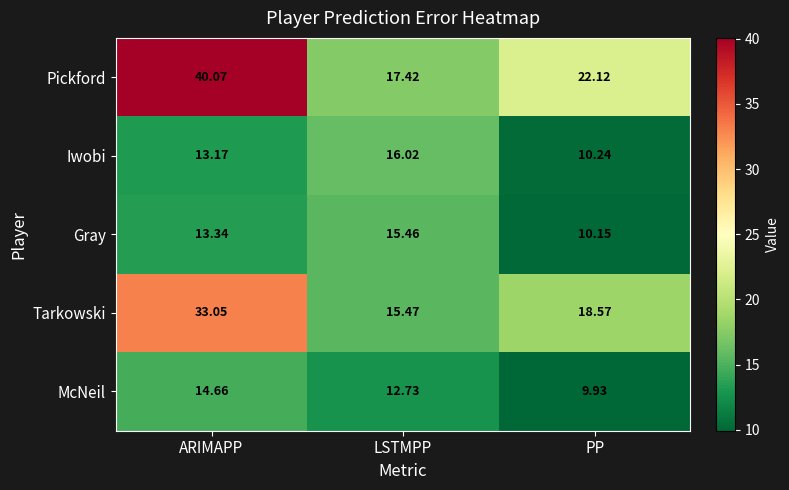

Which series has the largest total across all categories?

Pickford